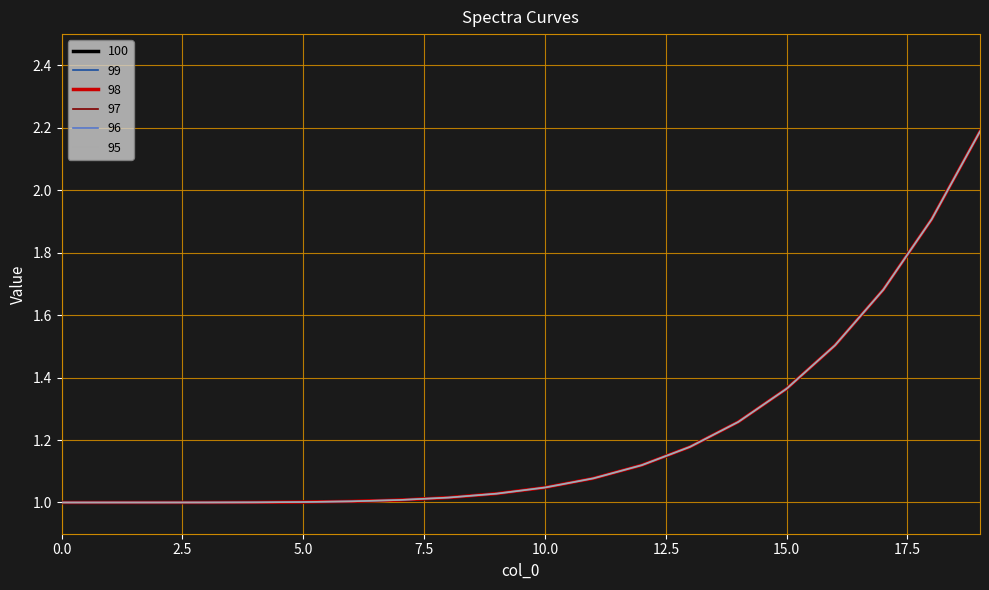

Reading right to left, extract all data points from this chart.

100: 19=2.2	18=1.9	17=1.7	16=1.5	15=1.4	14=1.3	13=1.2	12=1.1	11=1.1	10=1.0	9=1.0	8=1.0	7=1.0	6=1.0	5=1.0	4=1.0	3=1.0	2=1.0	1=1.0	0=1.0
99: 19=2.2	18=1.9	17=1.7	16=1.5	15=1.4	14=1.3	13=1.2	12=1.1	11=1.1	10=1.0	9=1.0	8=1.0	7=1.0	6=1.0	5=1.0	4=1.0	3=1.0	2=1.0	1=1.0	0=1.0
98: 19=2.2	18=1.9	17=1.7	16=1.5	15=1.4	14=1.3	13=1.2	12=1.1	11=1.1	10=1.0	9=1.0	8=1.0	7=1.0	6=1.0	5=1.0	4=1.0	3=1.0	2=1.0	1=1.0	0=1.0
97: 19=2.2	18=1.9	17=1.7	16=1.5	15=1.4	14=1.3	13=1.2	12=1.1	11=1.1	10=1.0	9=1.0	8=1.0	7=1.0	6=1.0	5=1.0	4=1.0	3=1.0	2=1.0	1=1.0	0=1.0
96: 19=2.2	18=1.9	17=1.7	16=1.5	15=1.4	14=1.3	13=1.2	12=1.1	11=1.1	10=1.0	9=1.0	8=1.0	7=1.0	6=1.0	5=1.0	4=1.0	3=1.0	2=1.0	1=1.0	0=1.0
95: 19=2.2	18=1.9	17=1.7	16=1.5	15=1.4	14=1.3	13=1.2	12=1.1	11=1.1	10=1.0	9=1.0	8=1.0	7=1.0	6=1.0	5=1.0	4=1.0	3=1.0	2=1.0	1=1.0	0=1.0